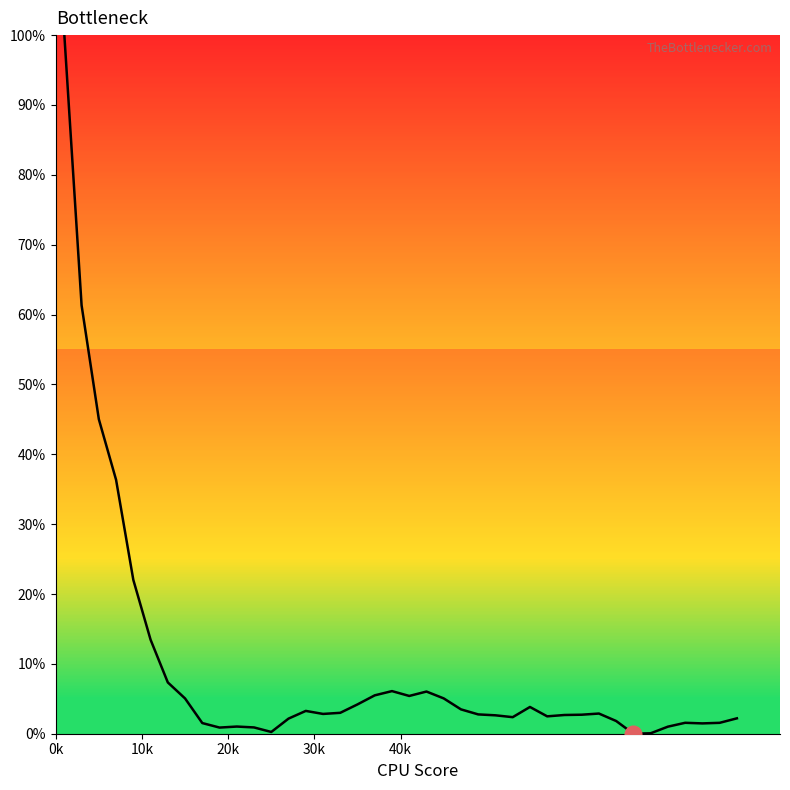

Is this an area chart (filled region under the line)?

Yes